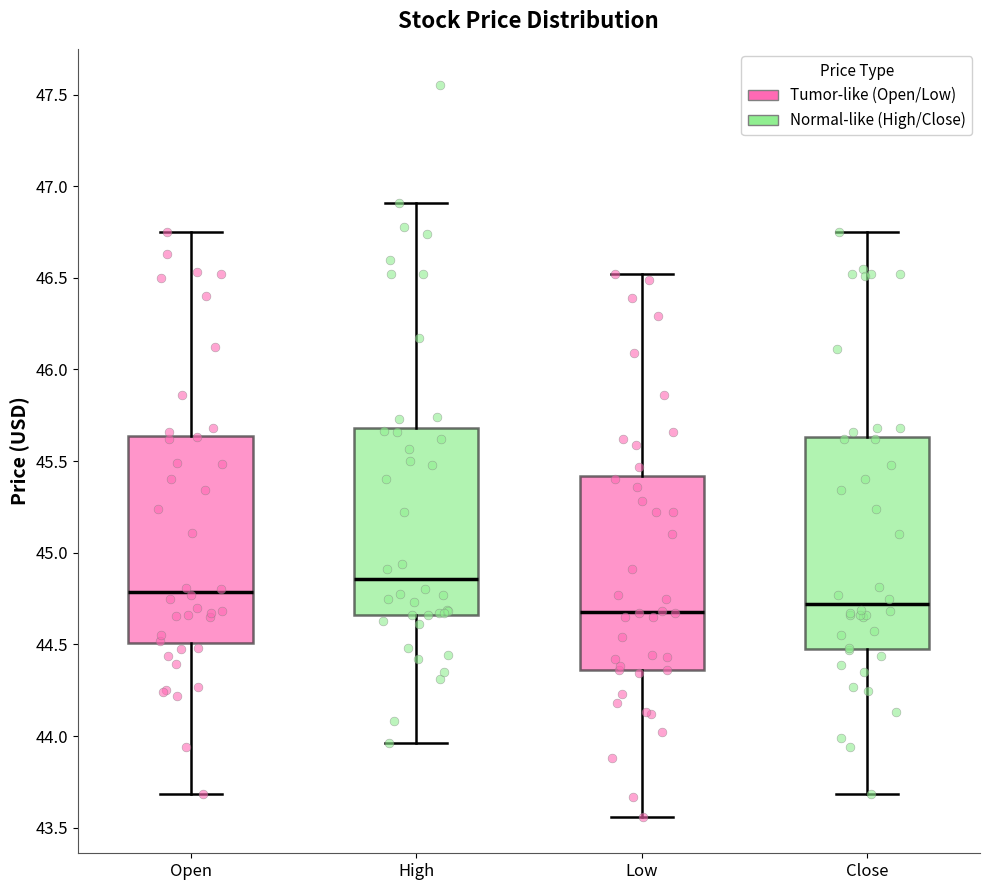

Where does the lower whisker of the box for Open end on the y-axis? The values are not printed on the chart, so give them approximately, as read against the axis.

43.70